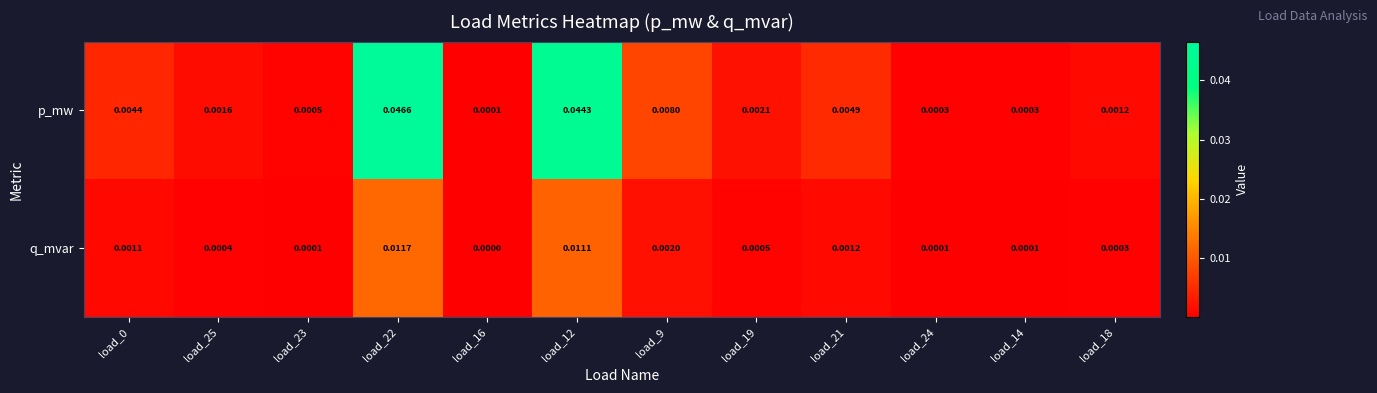

Between load_23 and load_19, which series saw the biggest shift?

p_mw